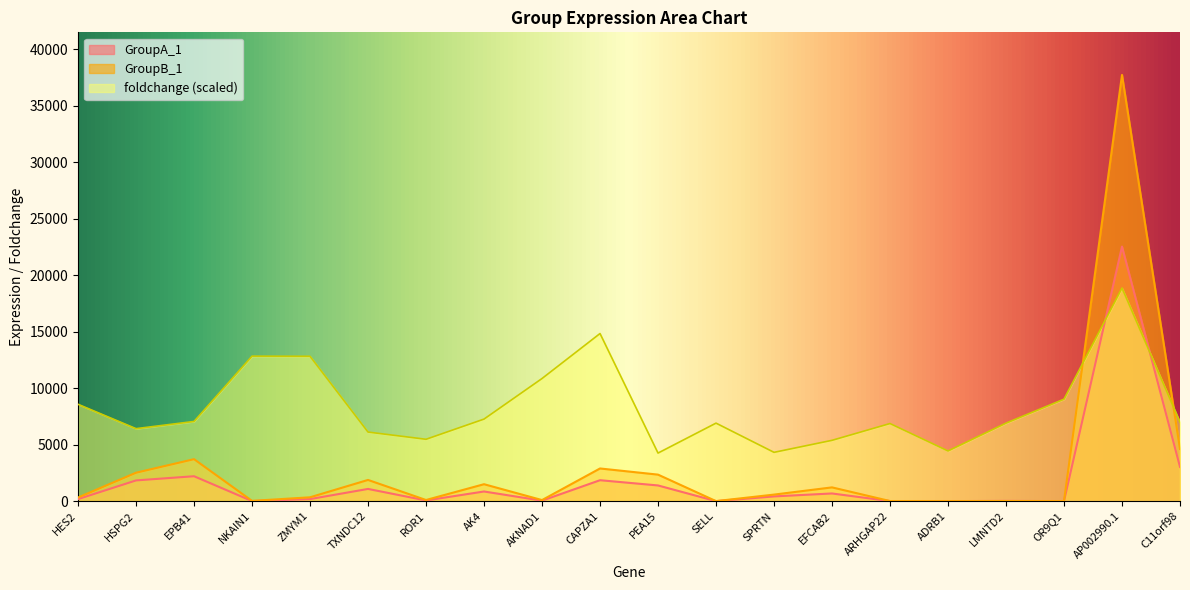

What is the difference between the second highest and minimum values in the GroupA_1 series?

3029.0